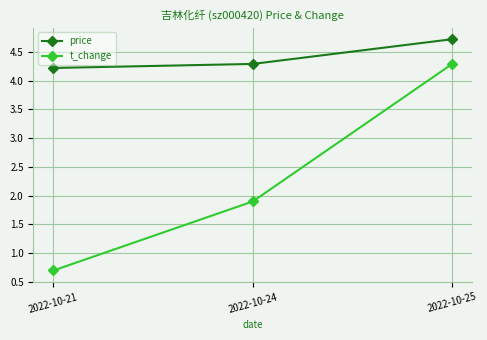

At which label is t_change closest to 2?

2022-10-24